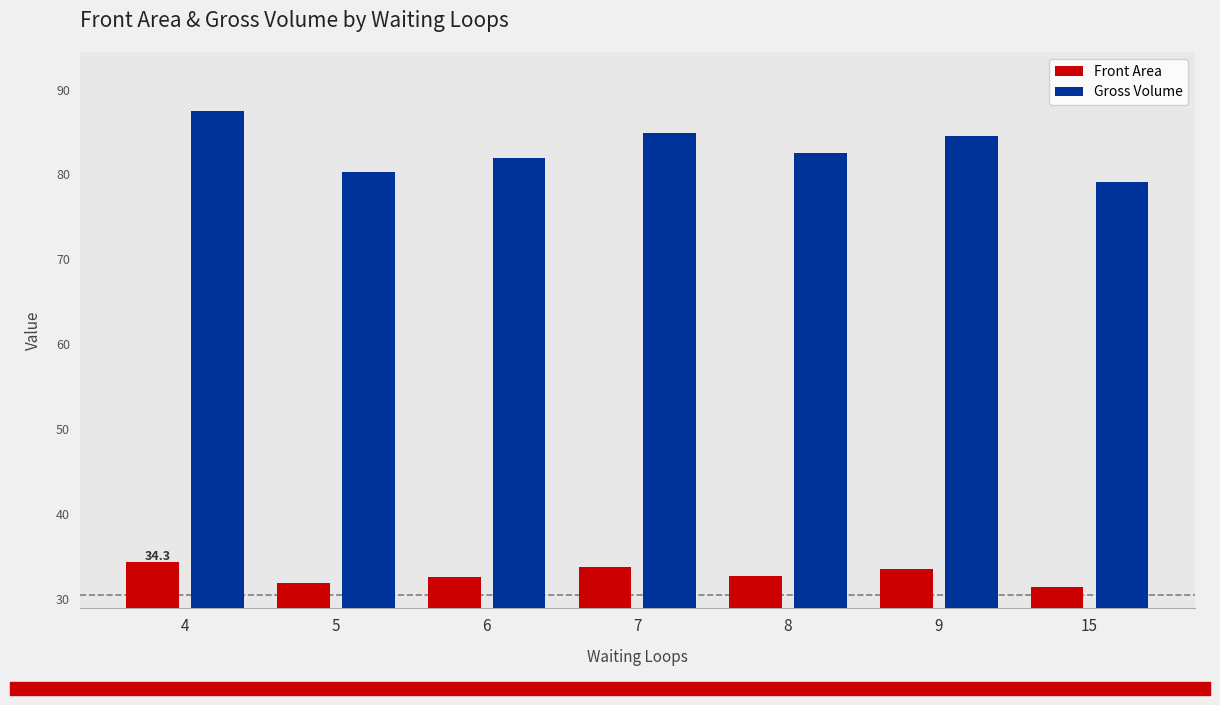

At how many categories does at least one series exceed 76?

7